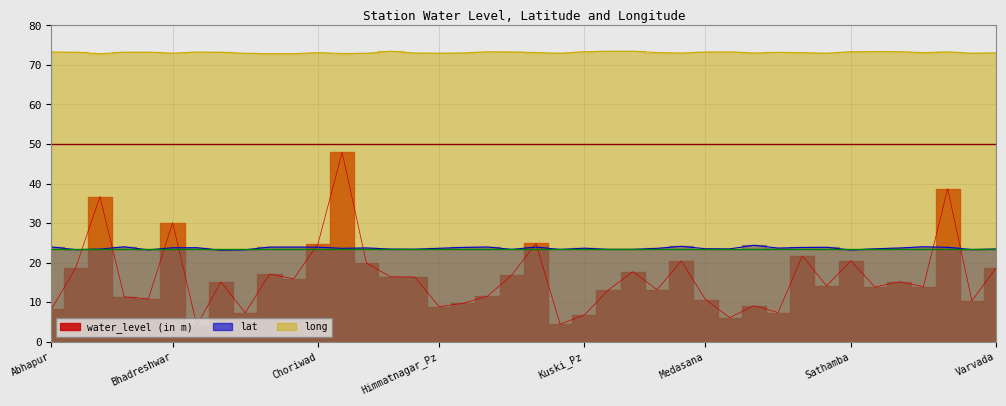

Which series has the largest total across all categories?

long